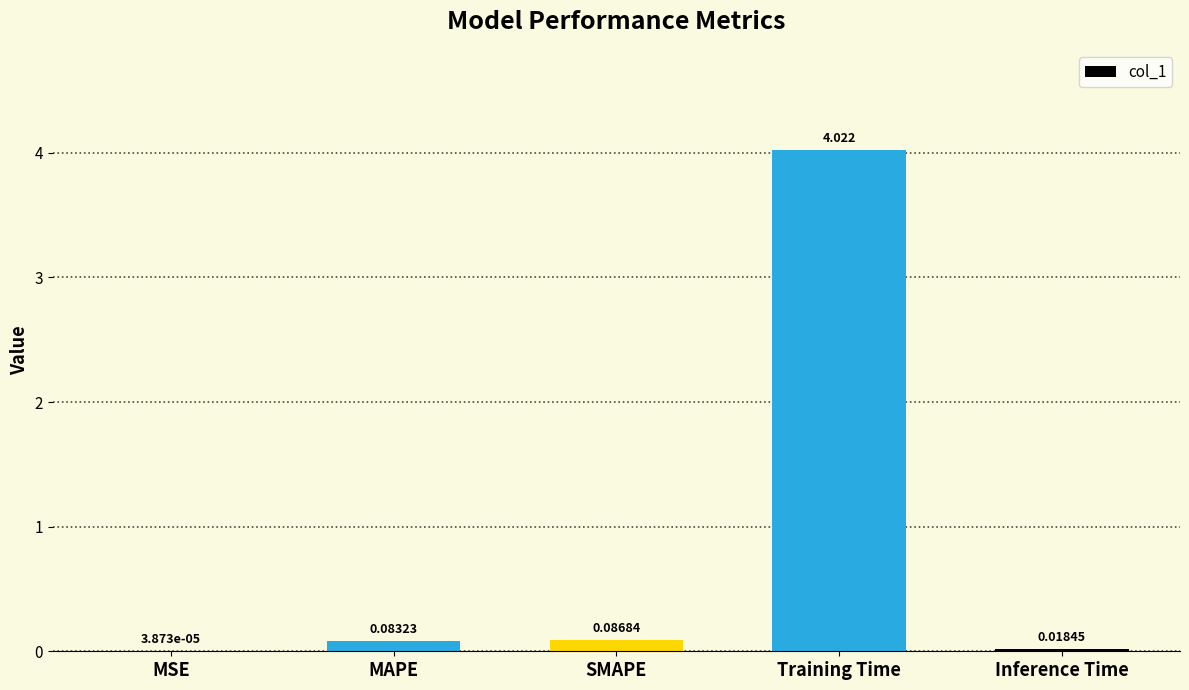

How many data points does each series have?

5